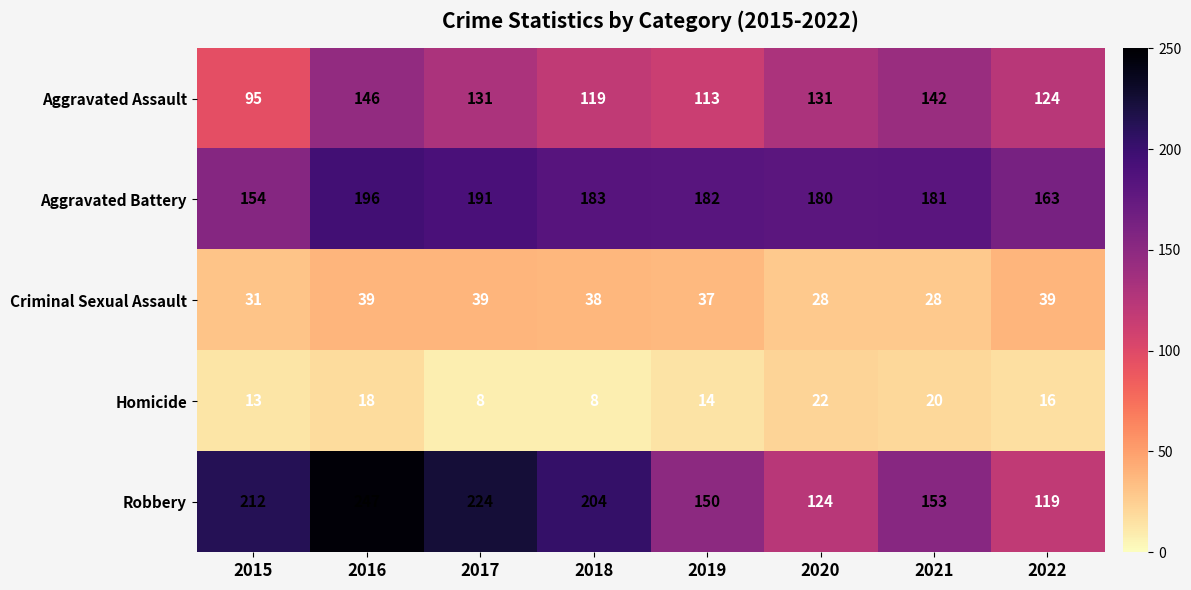

Is it true that Homicide equals 16 at 2022?

True